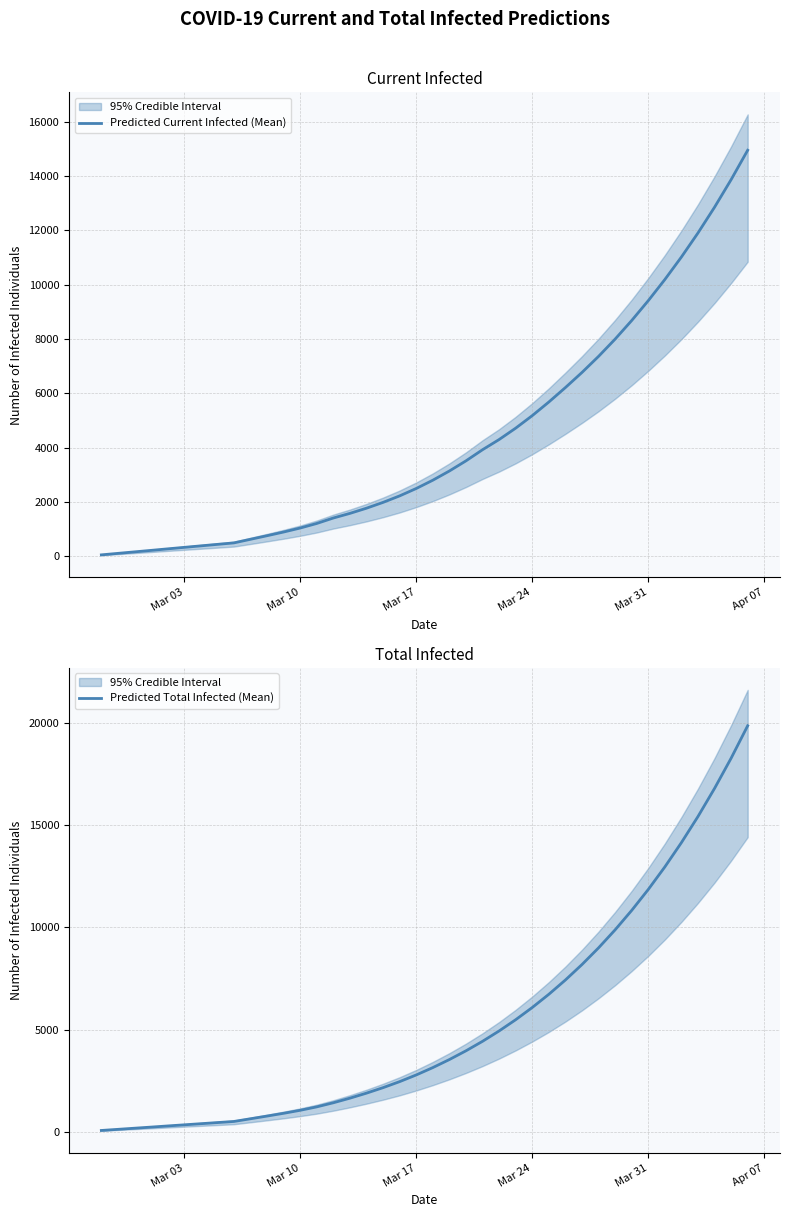

True or false: Predicted Total Infected (Mean) and Predicted Current Infected (Mean) cross at least once.

False